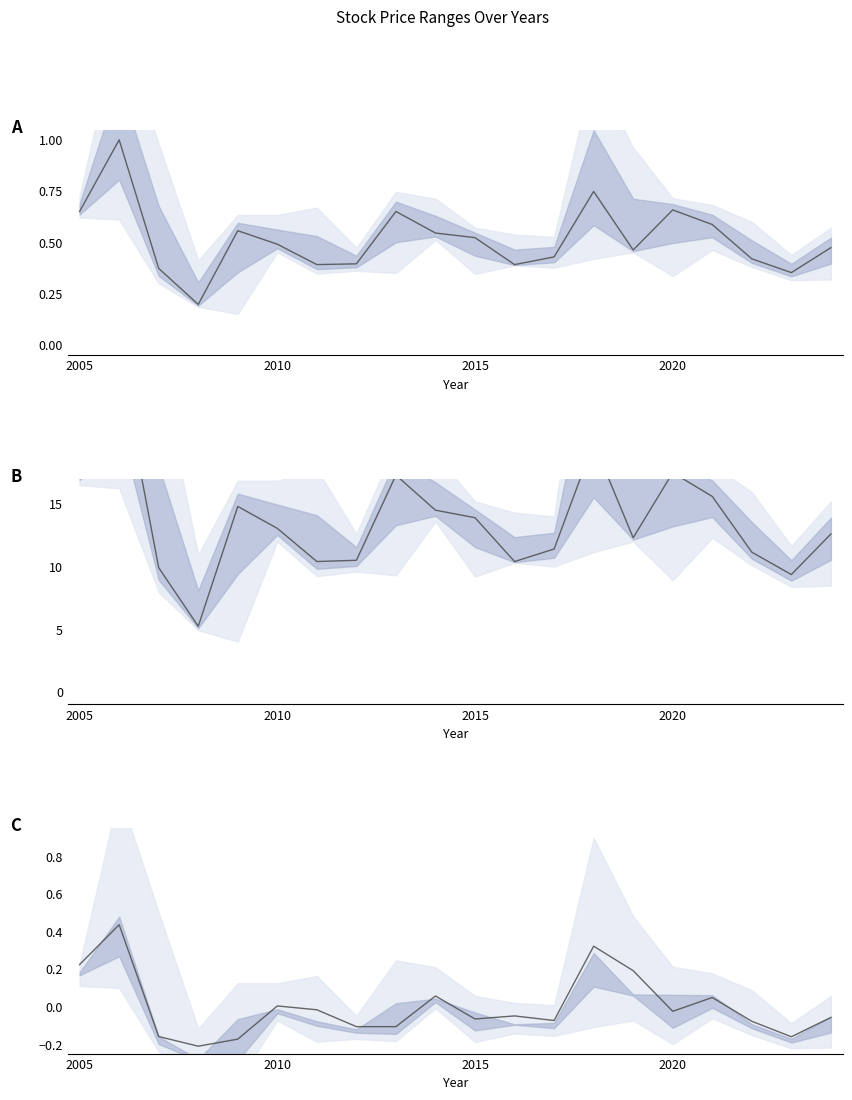

Is it true that 成交價 (normalized) equals -0.1 at 17?

True